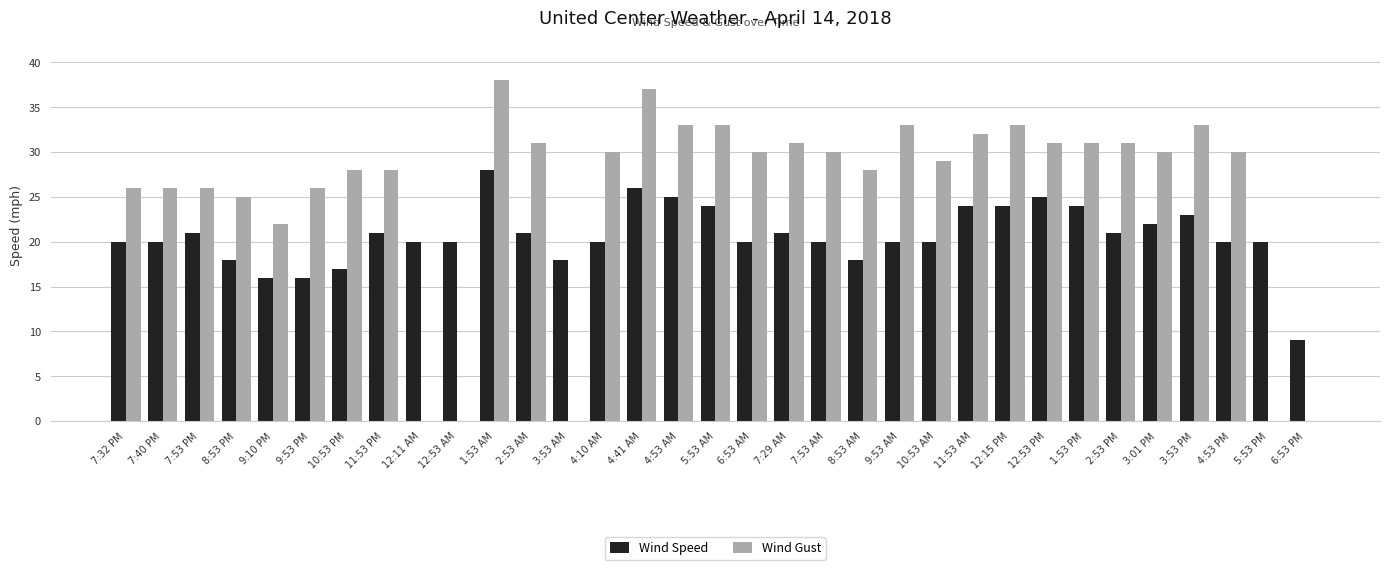

How many data points does each series have?

33